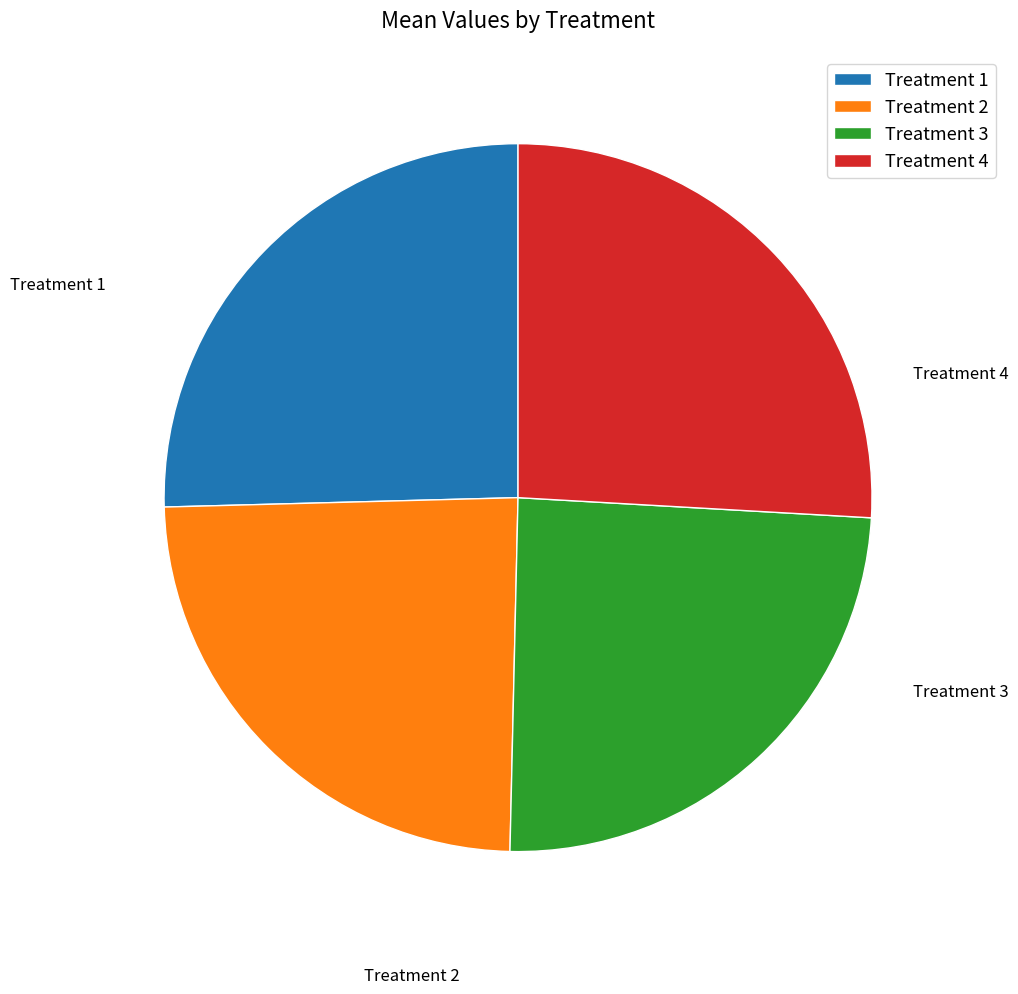

Approximately how many times larger is the value at Treatment 1 compared to Treatment 3?

1.0